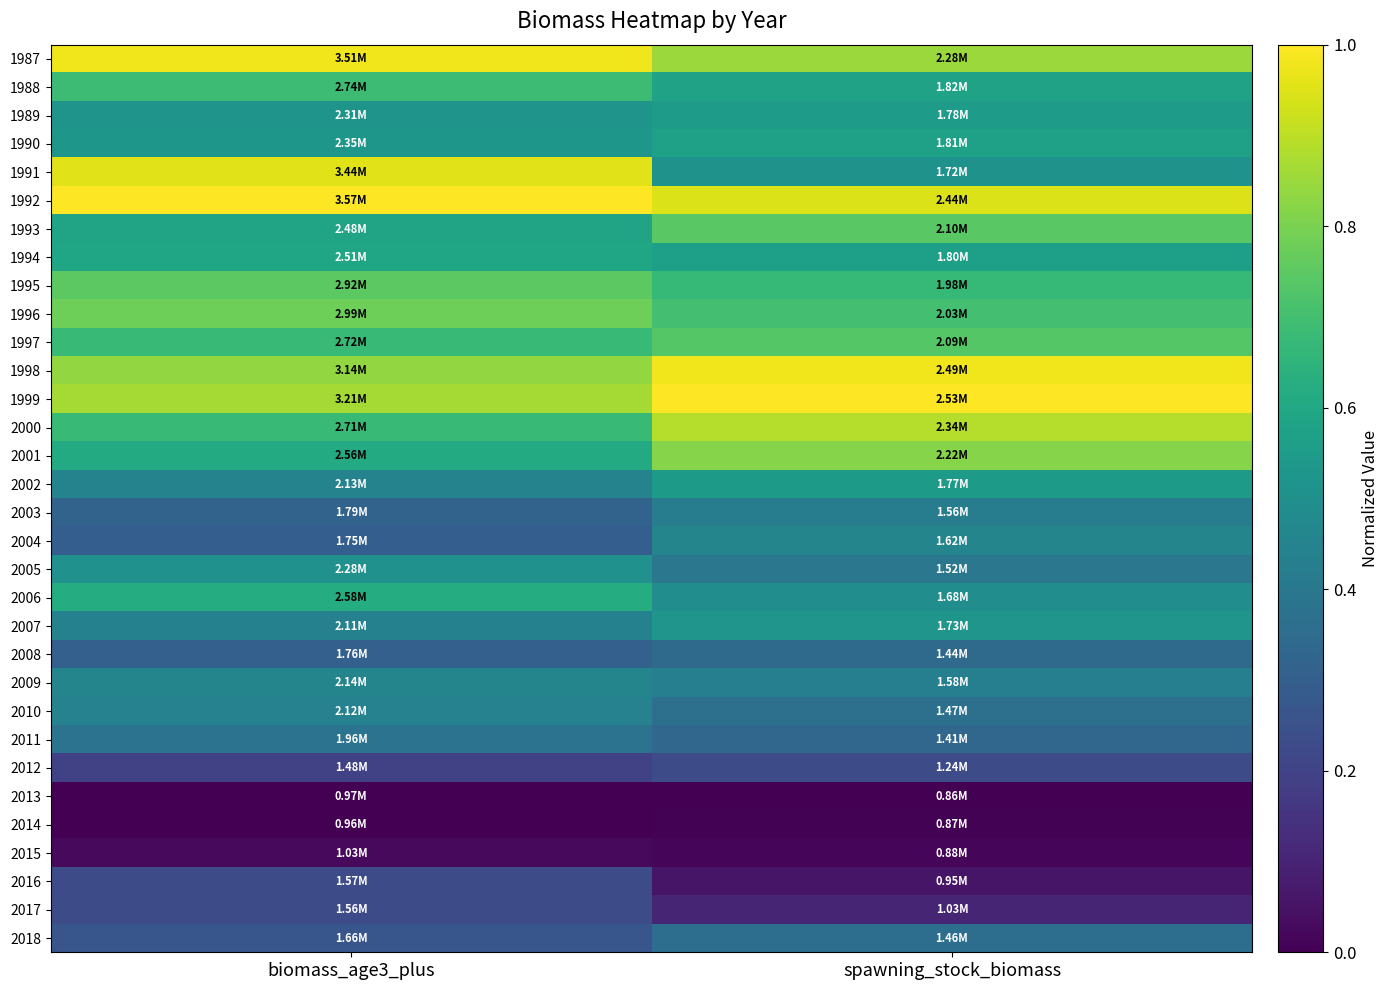

Which series has the widest spread of values?

1991